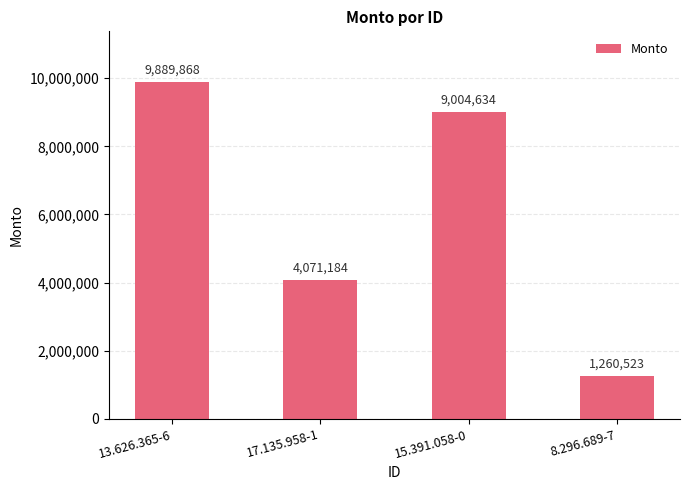

Between 13.626.365-6 and 15.391.058-0, which is larger?

13.626.365-6